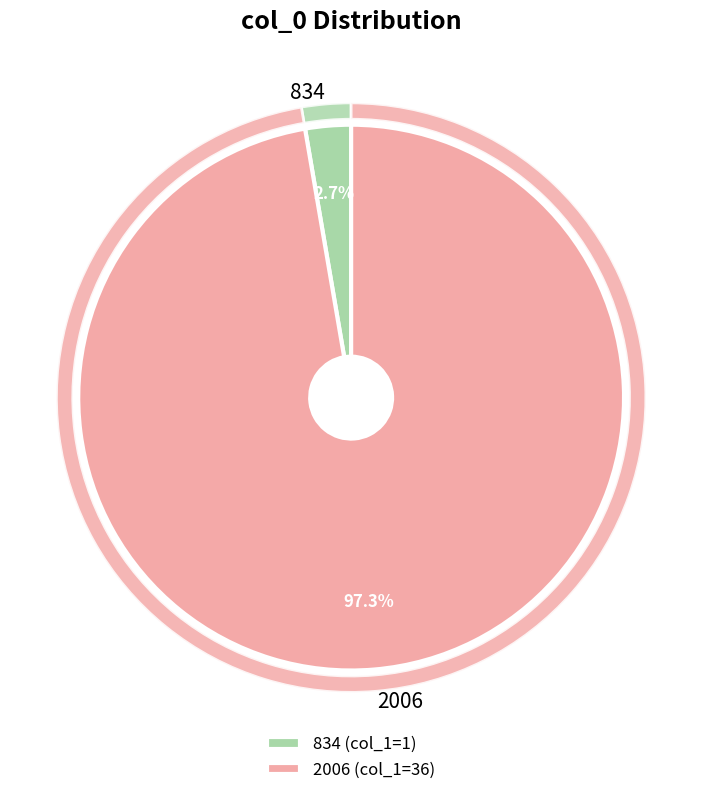

What is the smallest slice in the pie chart?

834